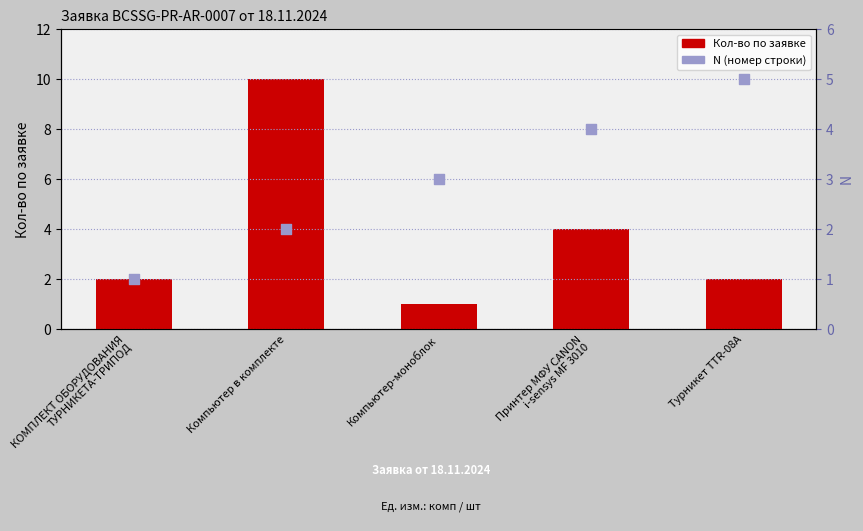

At how many categories does at least one series exceed 6?

1